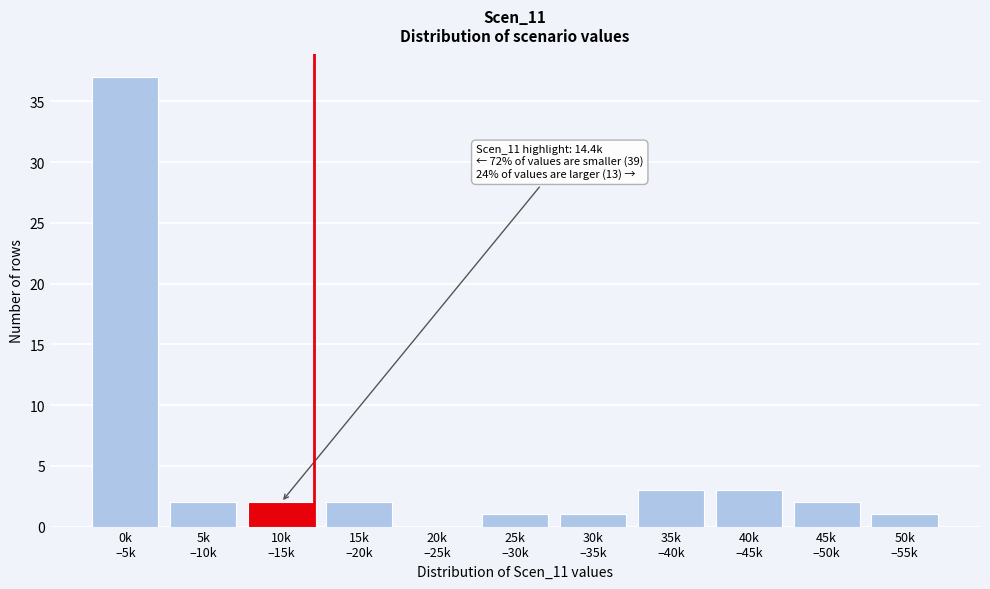

What is the maximum value shown in the chart?

37